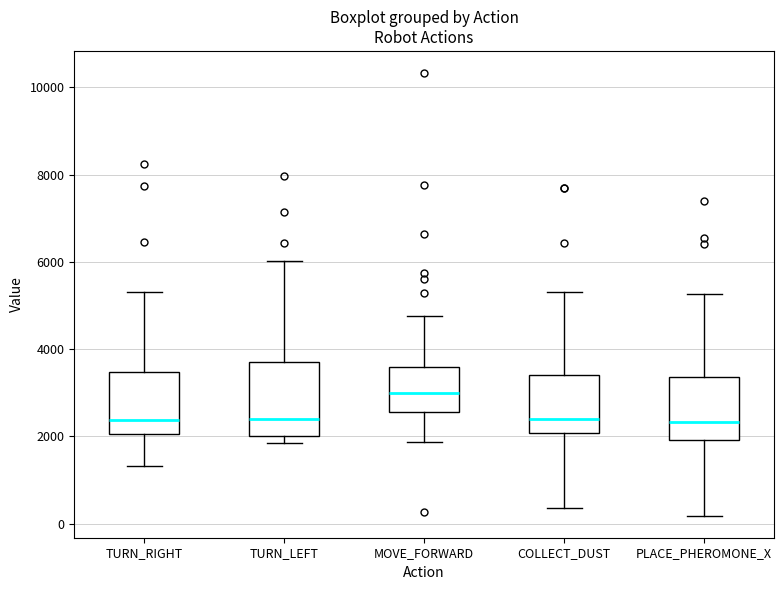

Where does the upper whisker of the box for COLLECT_DUST end on the y-axis? The values are not printed on the chart, so give them approximately, as read against the axis.

5400